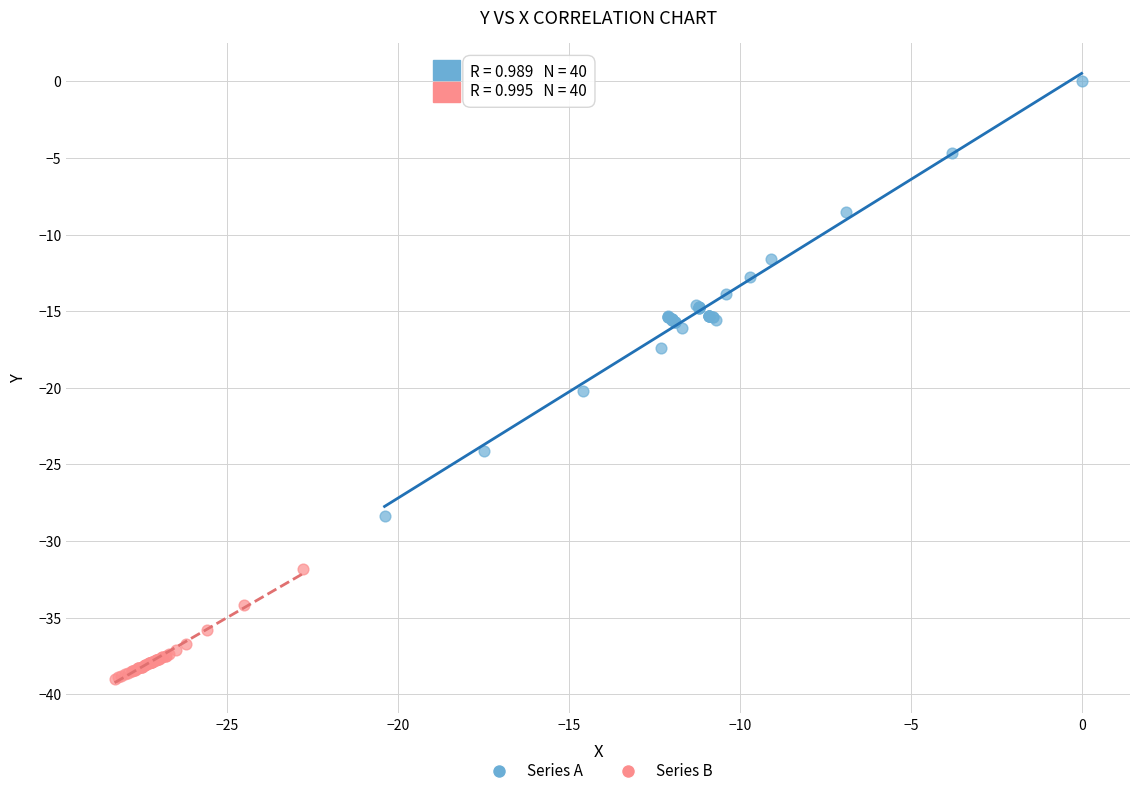

What are all the series names shown in the legend?

Series A, Series B